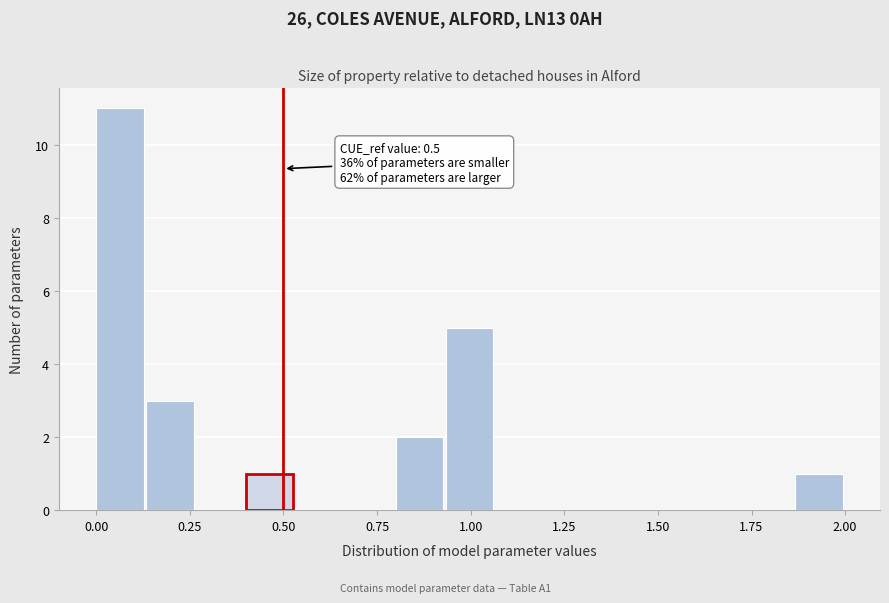

Around what value on the x-axis is the tallest bar? Give the approximate position of its centre, as read against the axis.

0.05